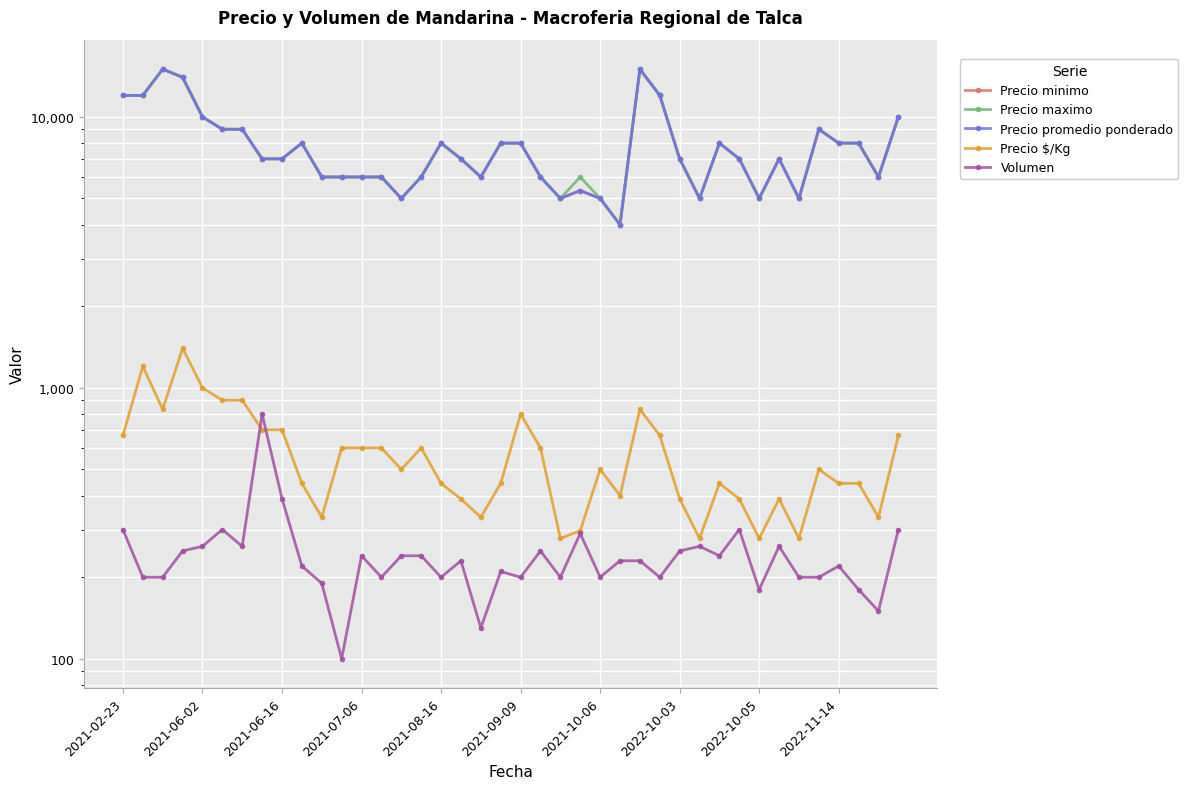

How many values in the Precio promedio ponderado series exceed 7000?

18